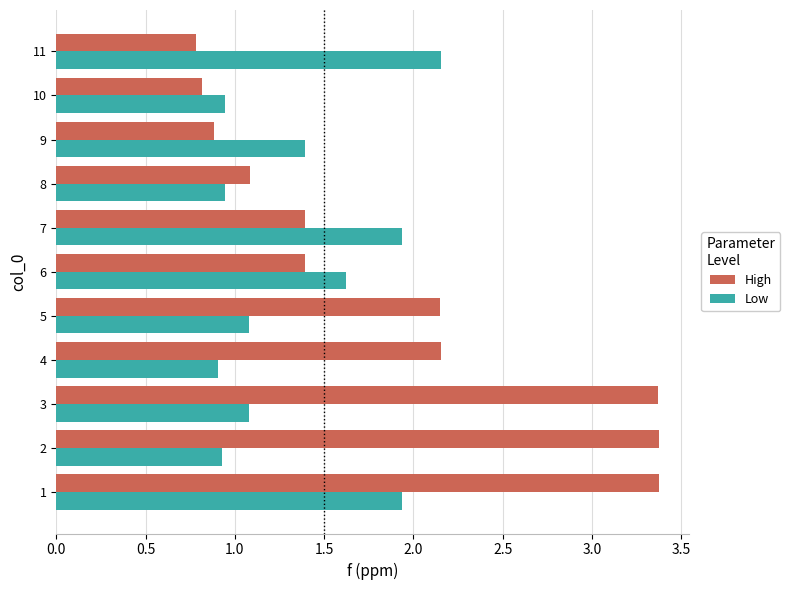

What is the lowest value of the High series?

0.8